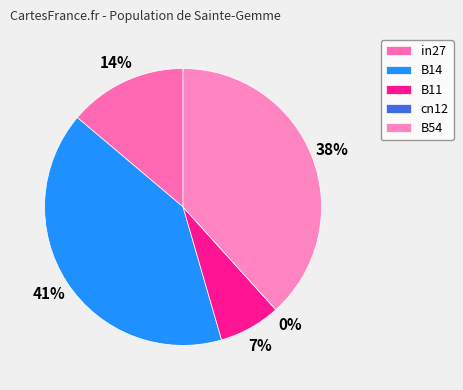

How many slices are in this pie chart?

5